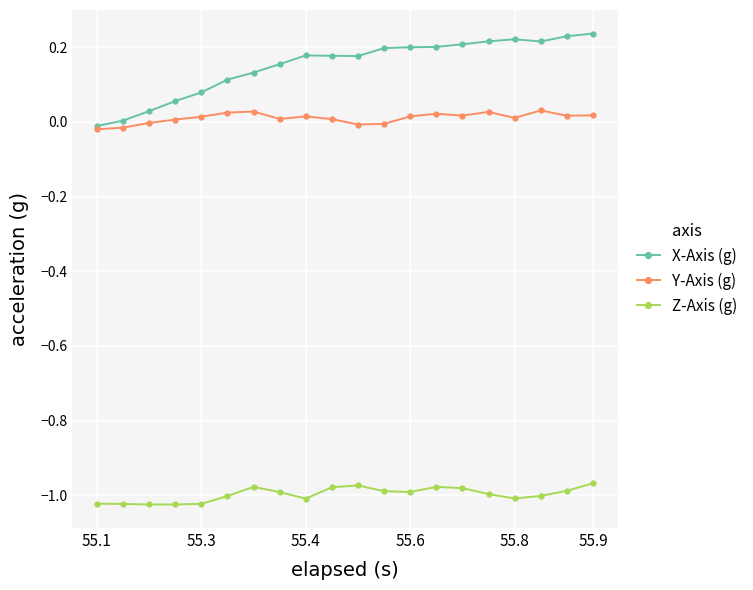

List the series in order of their peak value, highest first.

X-Axis (g), Y-Axis (g), Z-Axis (g)